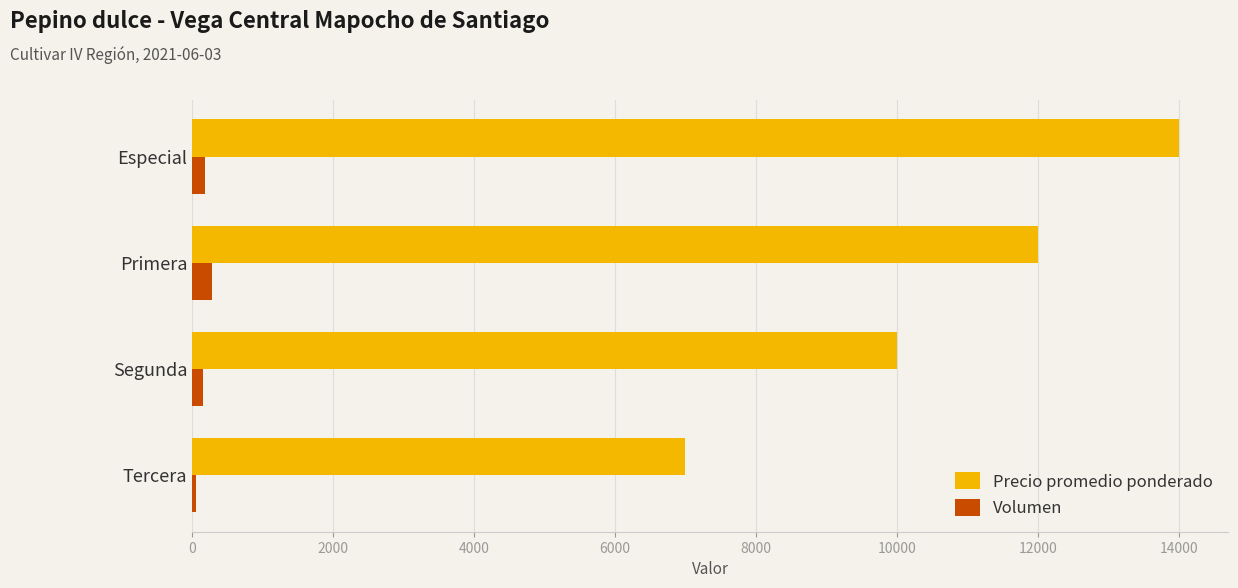

At which category is the sum across all series the highest?

Especial